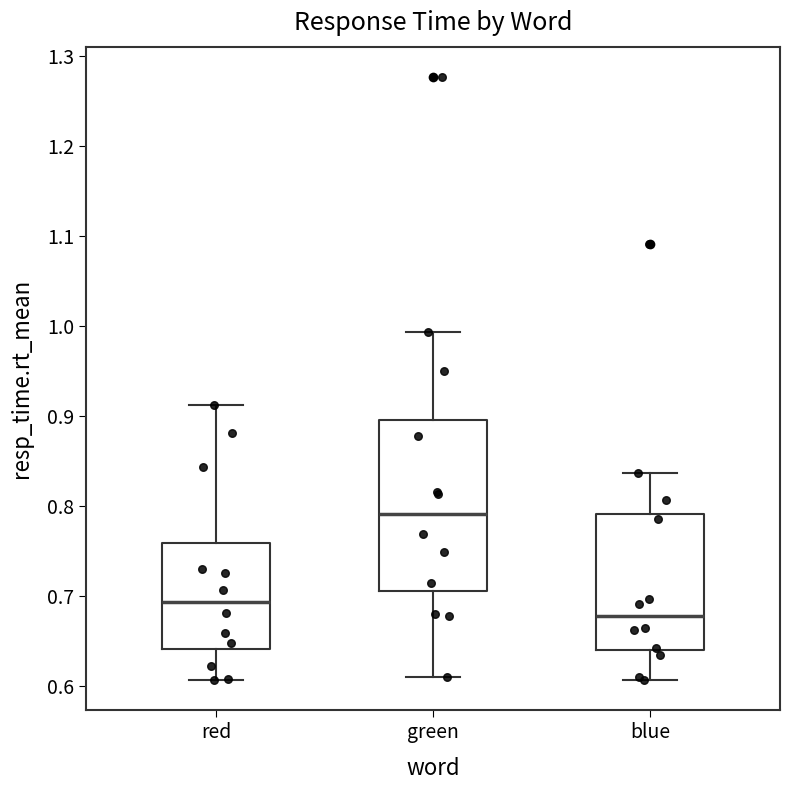

Where does the lower whisker of the box for green end on the y-axis? The values are not printed on the chart, so give them approximately, as read against the axis.

0.61